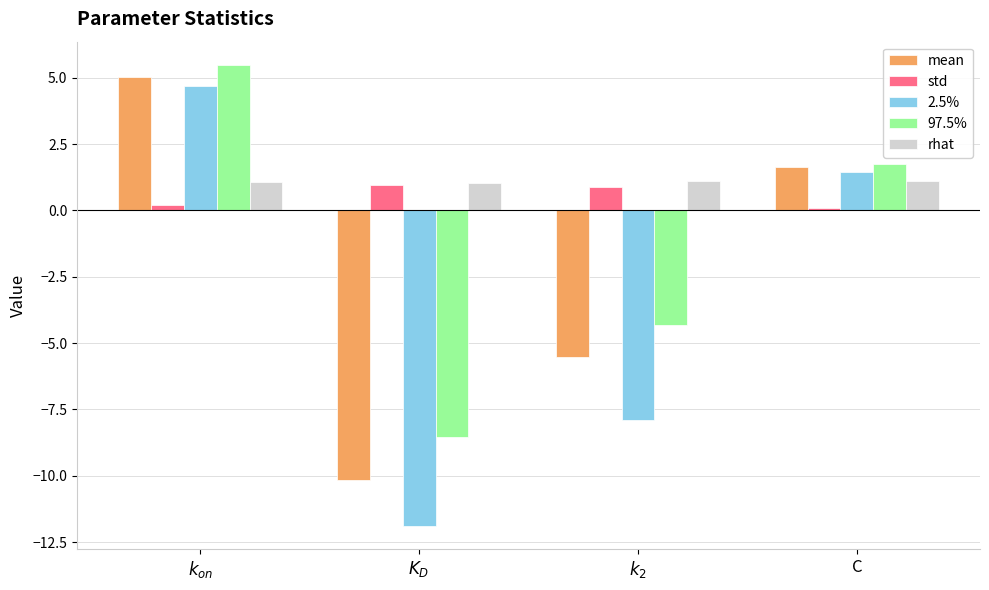

True or false: 97.5% has a value of 1.1 at C.

False